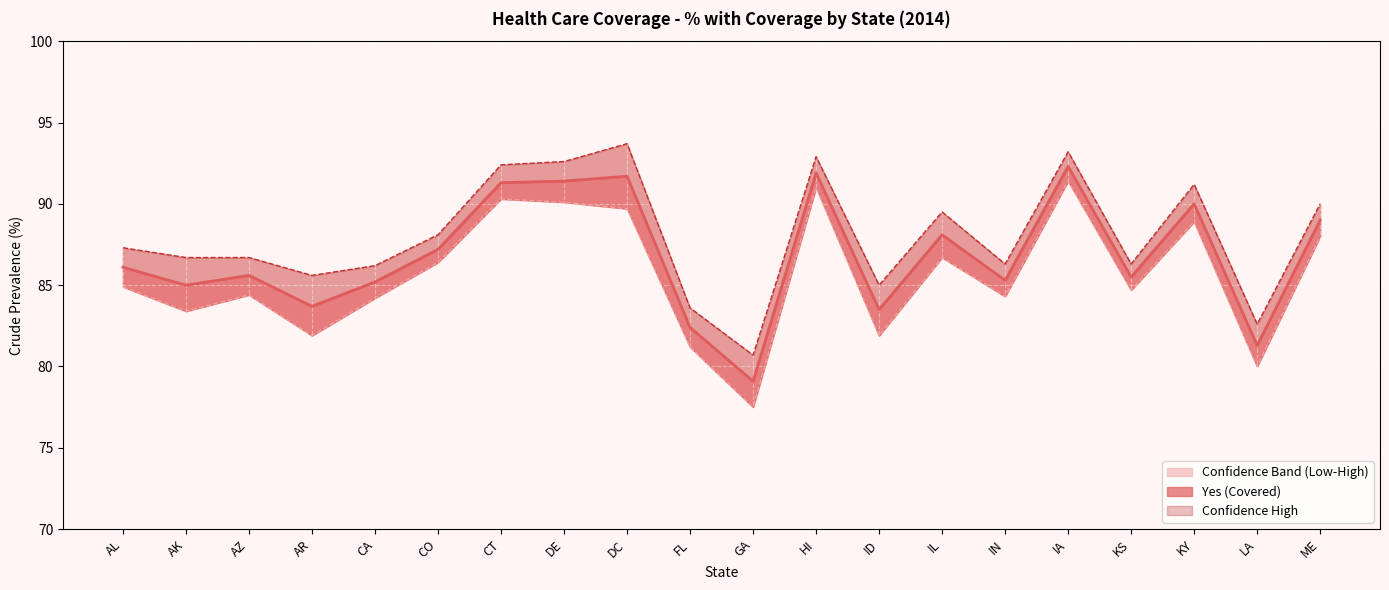

At which category is the sum across all series the highest?

IA